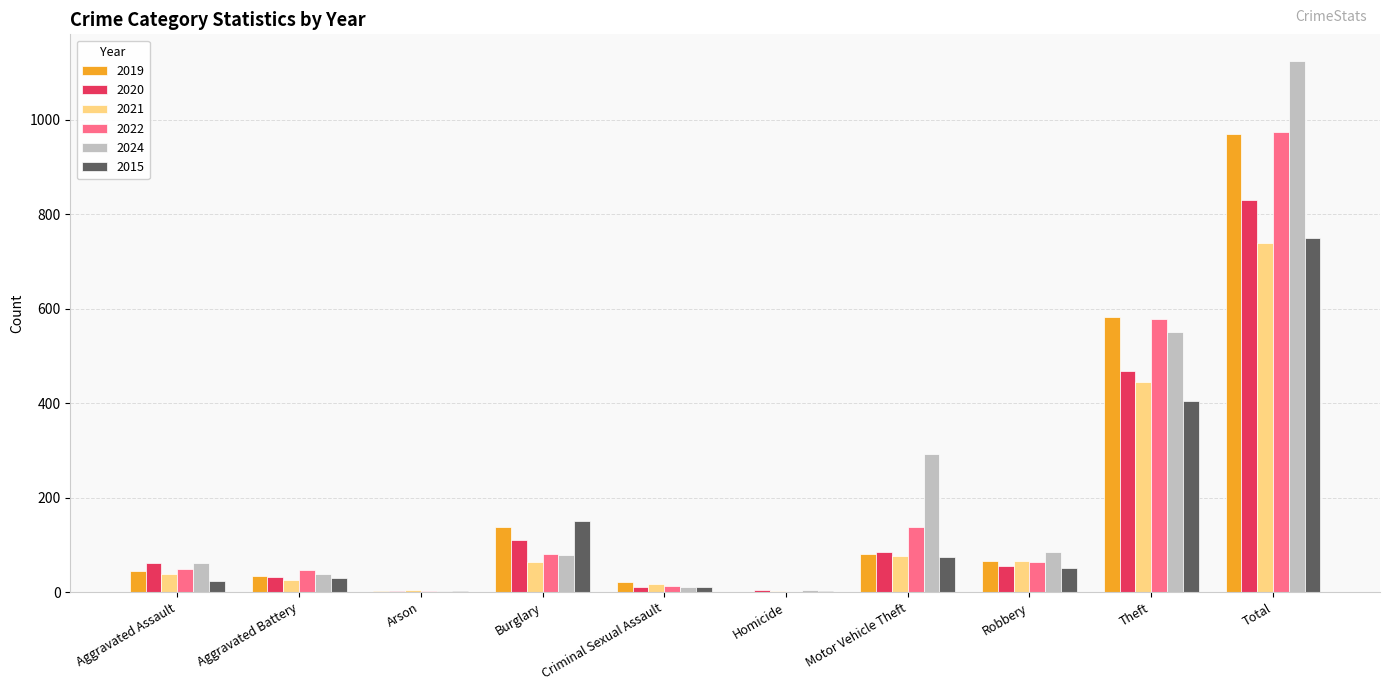

Is it true that 2024 equals 38 at Aggravated Battery?

True